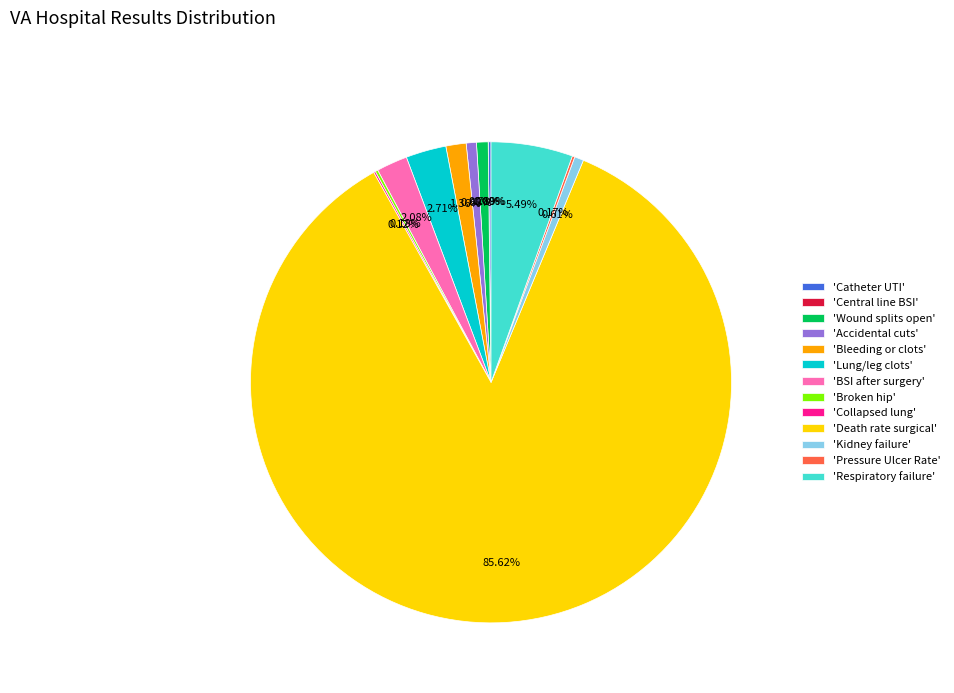

What percentage do A wound that splits open after surgery and Accidental cuts and tears requiring a care together represent?

1.5%